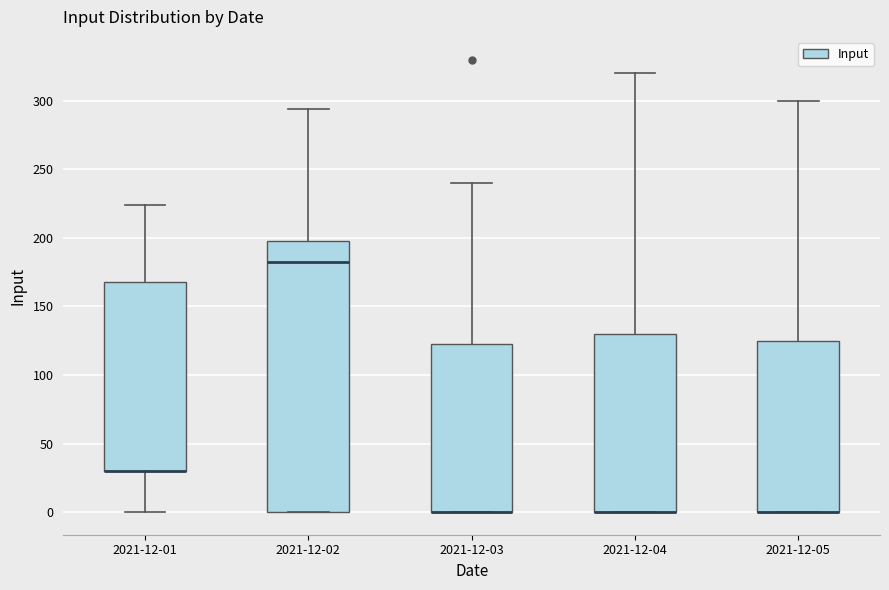

Where does the upper whisker of the box for 2021-12-02 end on the y-axis? The values are not printed on the chart, so give them approximately, as read against the axis.

295